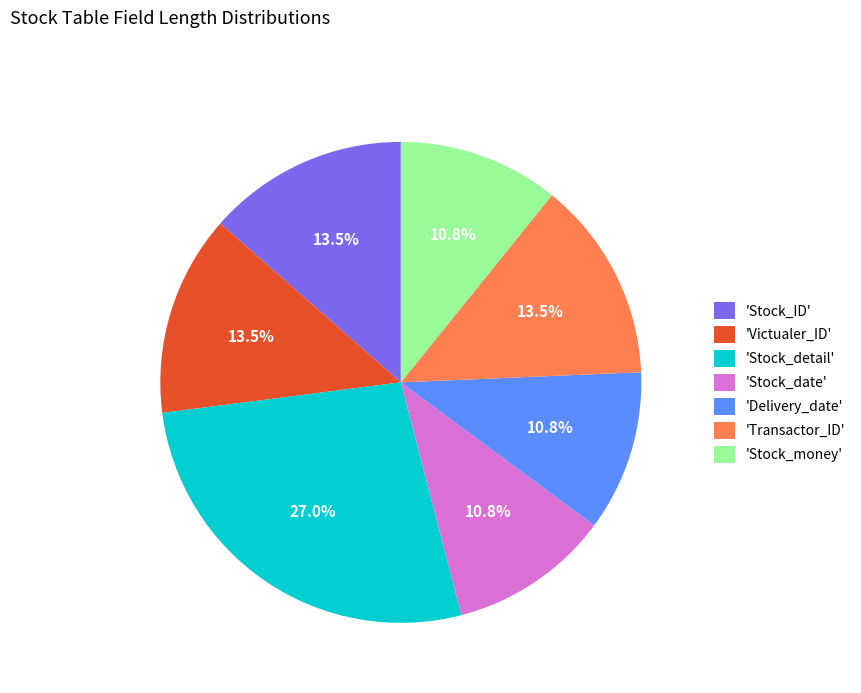

Does 'Delivery_date' represent more than half of the total?

No